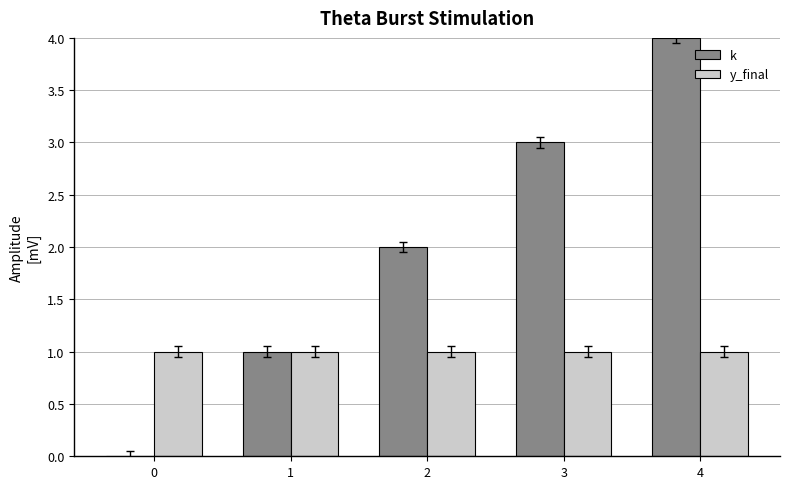

Reading left to right, extract all data points from this chart.

k: 0	1	2	3	4
y_final: 1	1	1	1	1